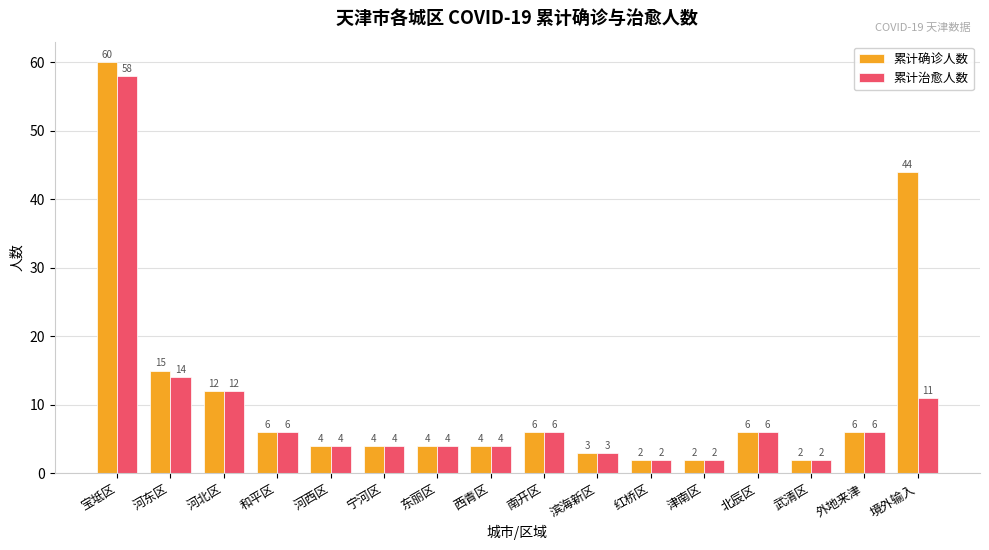

What is the sum of the 累计治愈人数 values at 西青区 and 津南区?

6